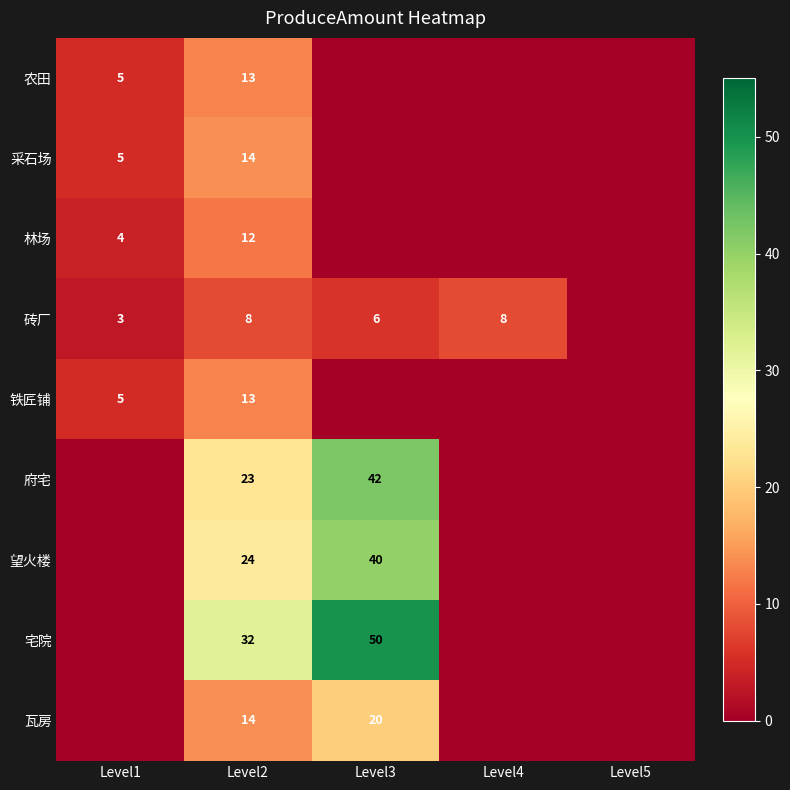

What is the maximum value shown in the chart?

50